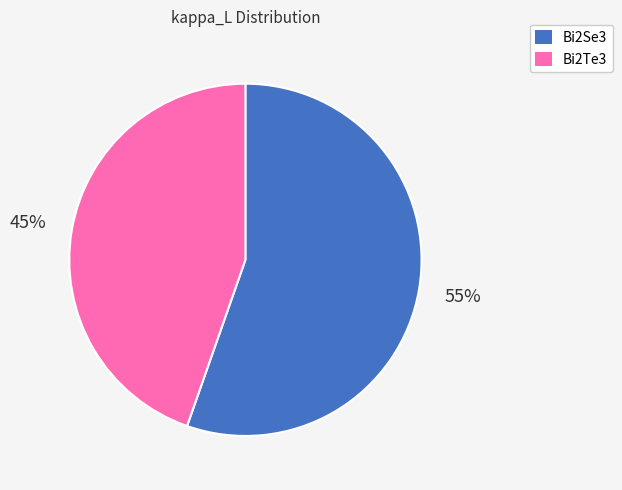

Which has a higher value, Bi2Te3 or Bi2Se3?

Bi2Se3